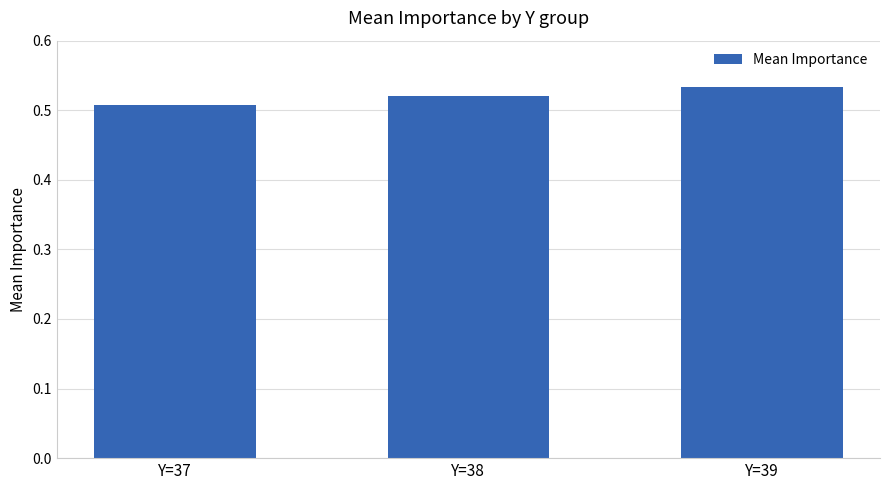

The value at Y=39 is 0.9. True or false?

False